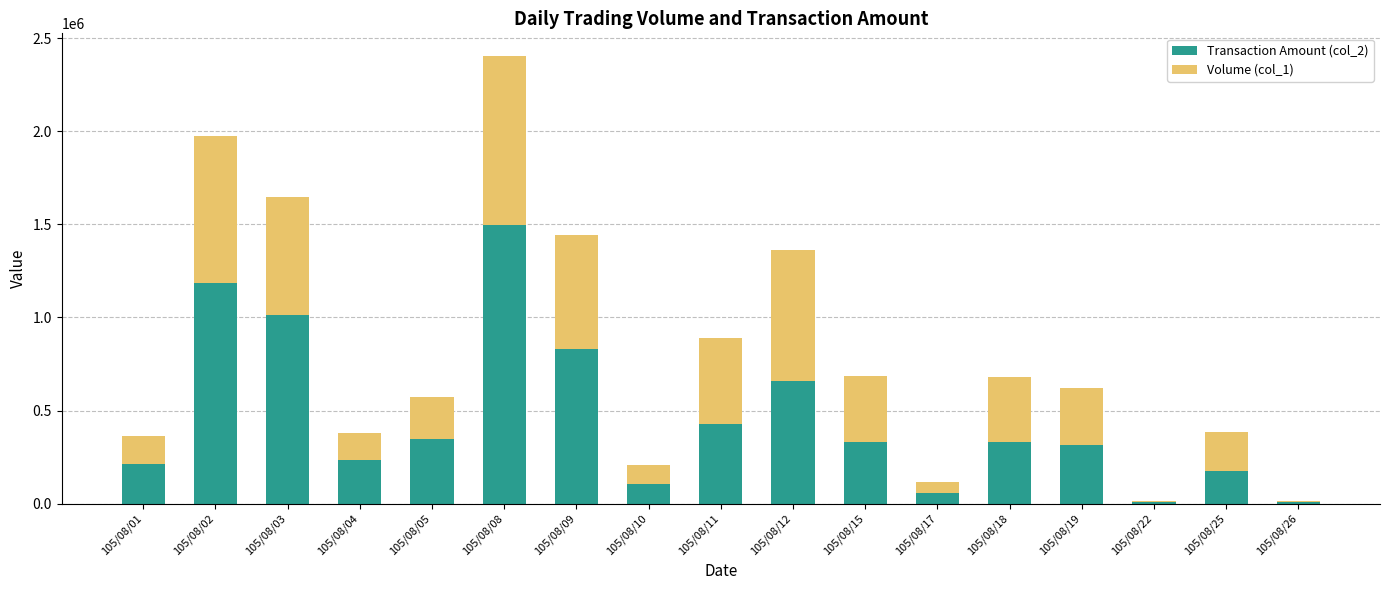

How many series are shown in this chart?

2